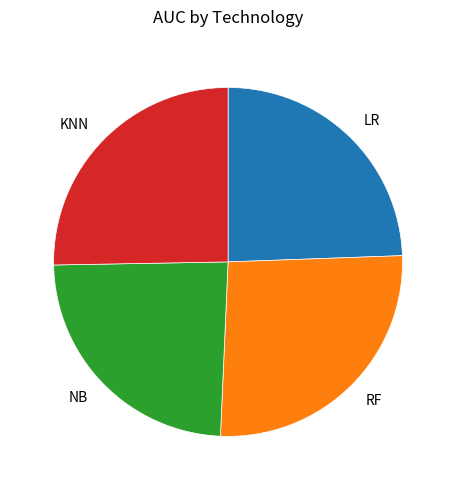

Does RF account for over 50% of the chart?

No